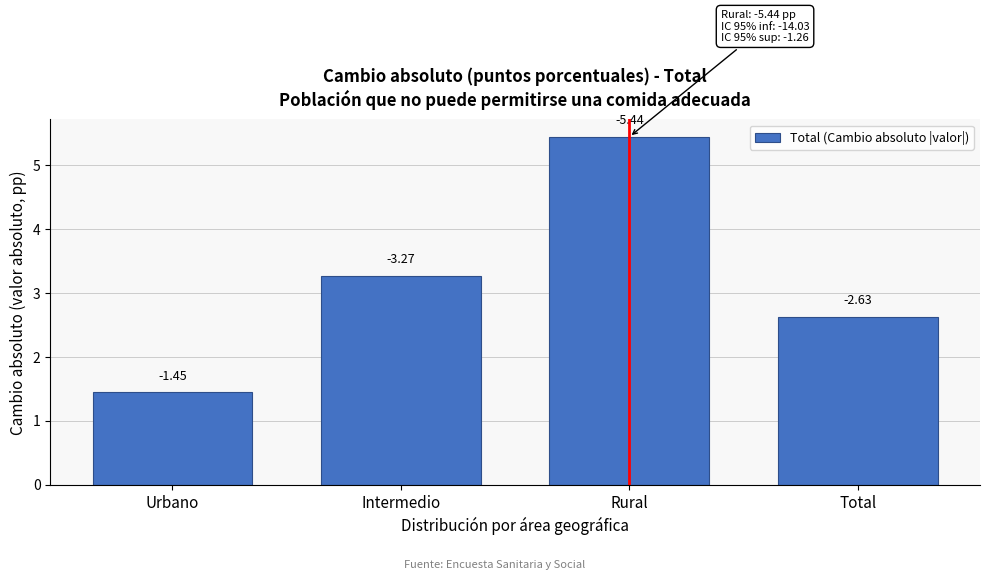

Are the bars horizontal?

No